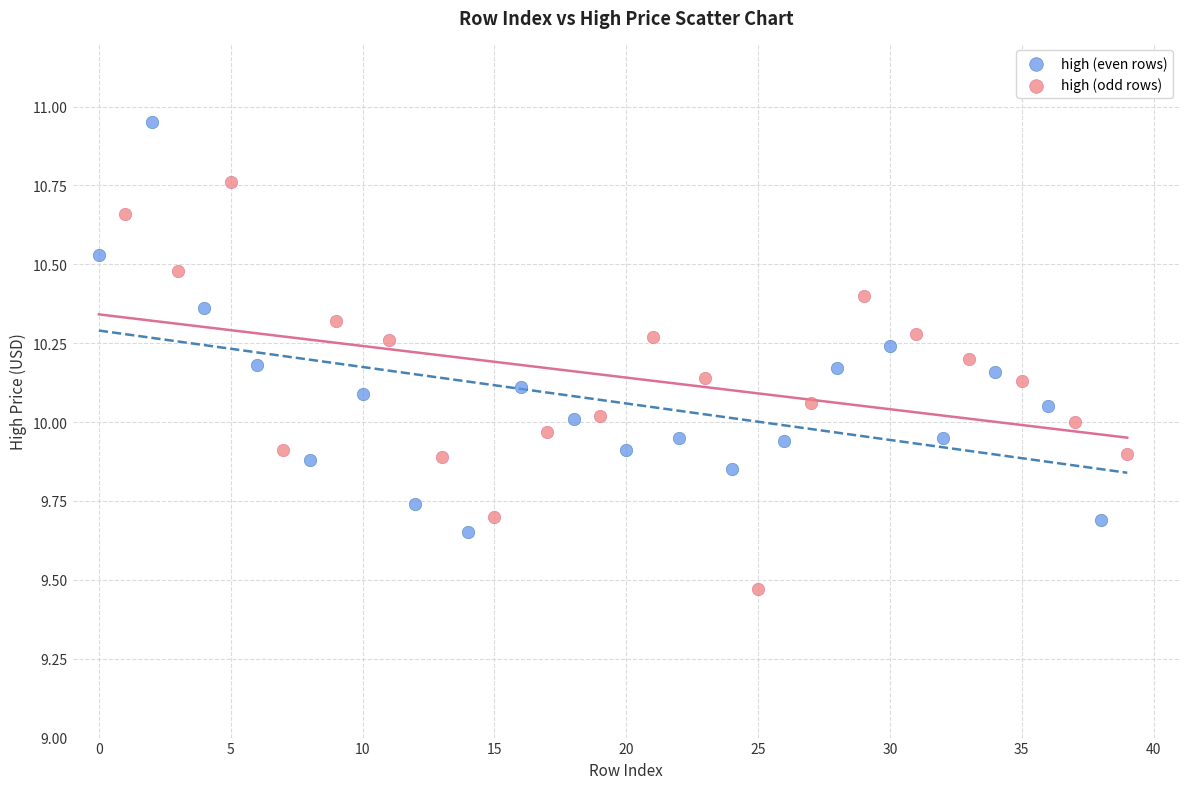

Which series reaches the minimum Y coordinate?

high (odd rows)